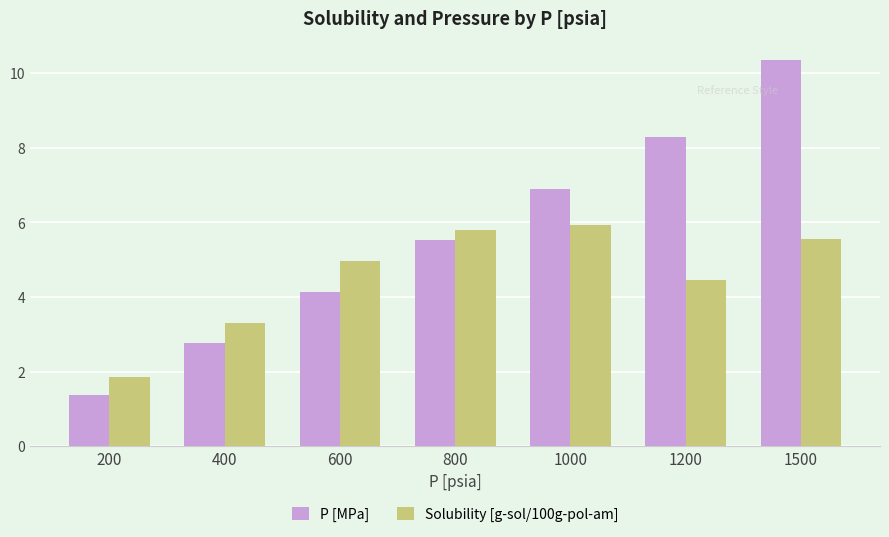

List the labels in order of Solubility [g-sol/100g-pol-am] value, smallest first.

200, 400, 1200, 600, 1500, 800, 1000